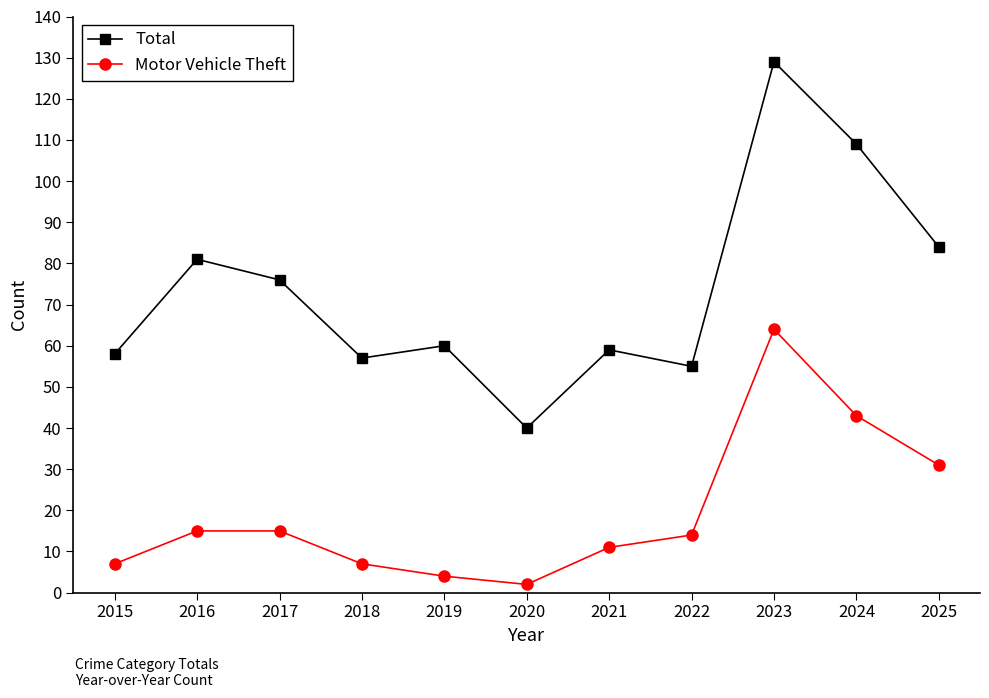

What is the maximum value shown in the chart?

129